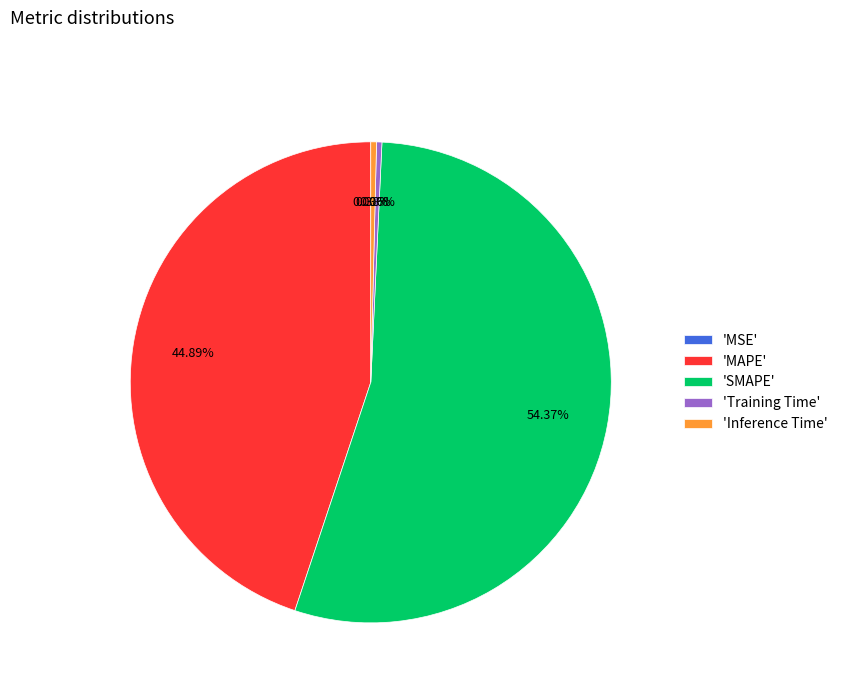

Which slice is the largest?

'SMAPE'